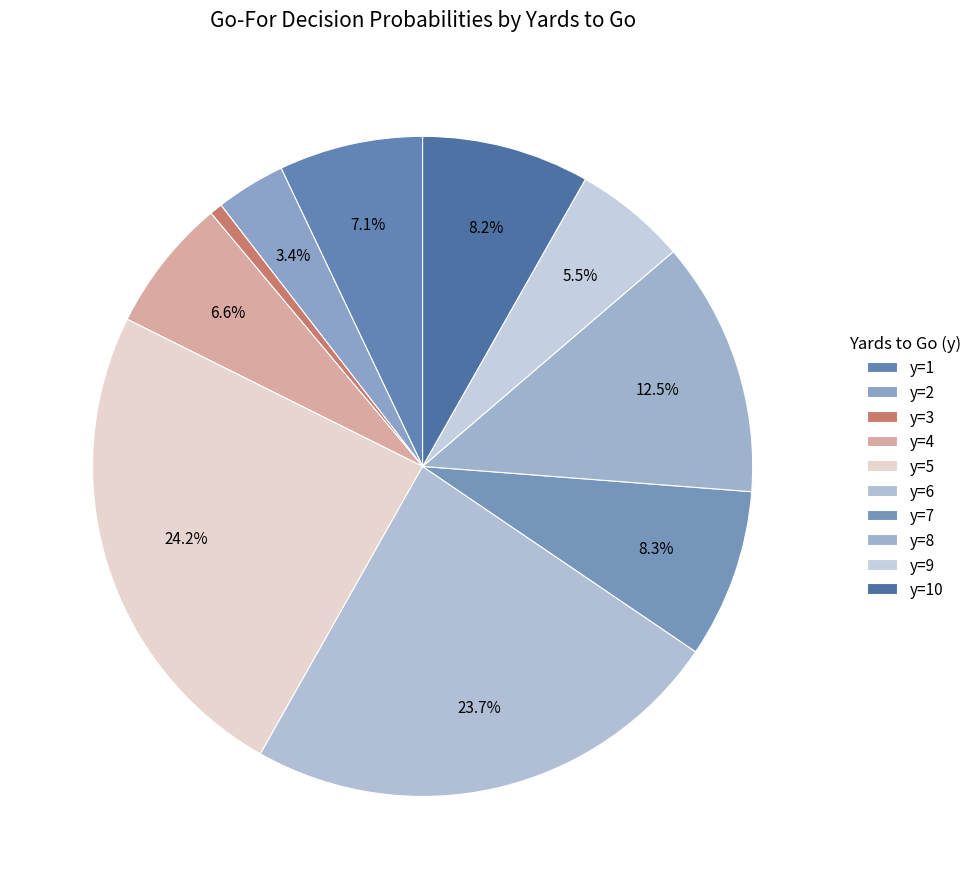

Count the number of slices in the pie.

10